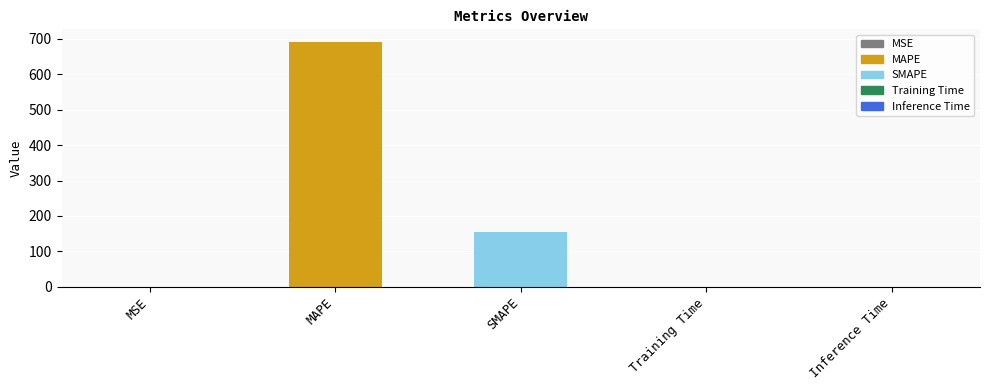

Which has a higher value, MAPE or Training Time?

MAPE